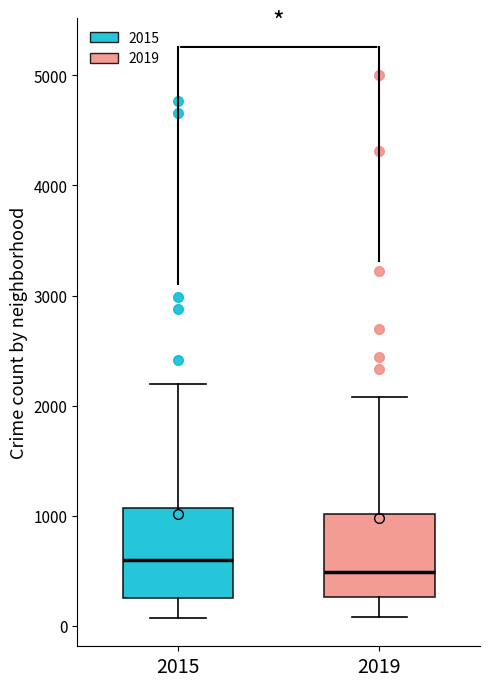

Reading left to right, read every box against the y-axis: the position of its median line, the range the box covers, and the ends of its whiskers. The values are not printed on the chart, so give them approximately, as read against the axis.

2015: median 600, box 300 to 1100, whiskers 100 to 2200
2019: median 500, box 300 to 1000, whiskers 100 to 2100